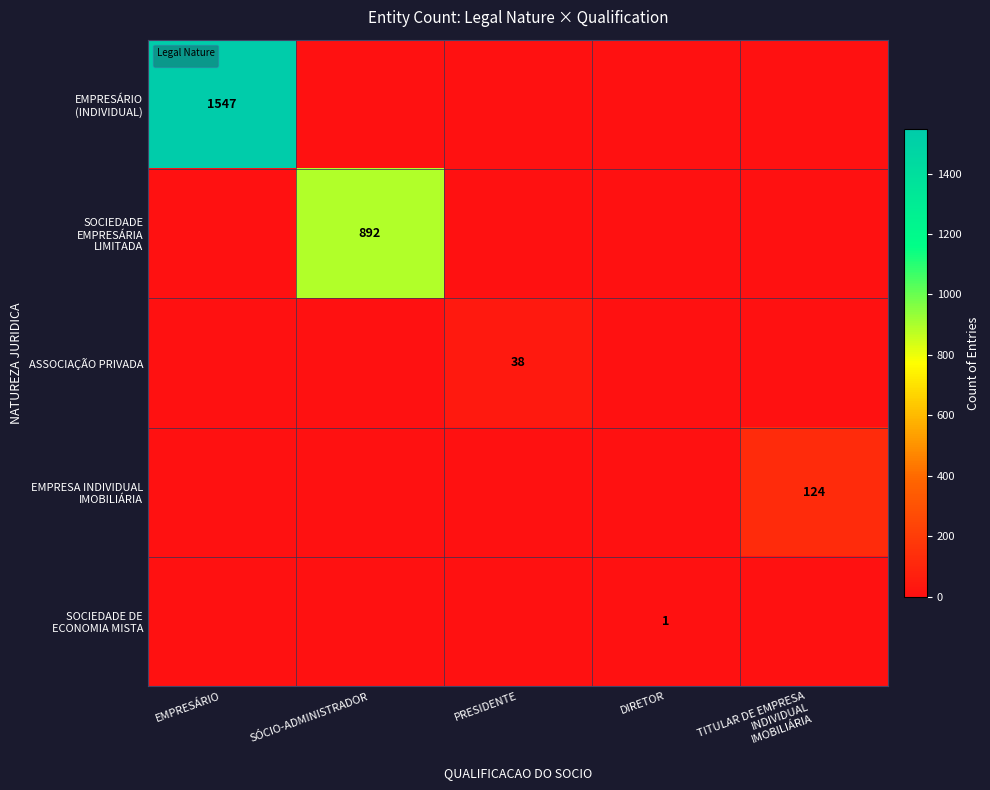

Which label corresponds to the smallest value in the chart?

SÓCIO-ADMINISTRADOR